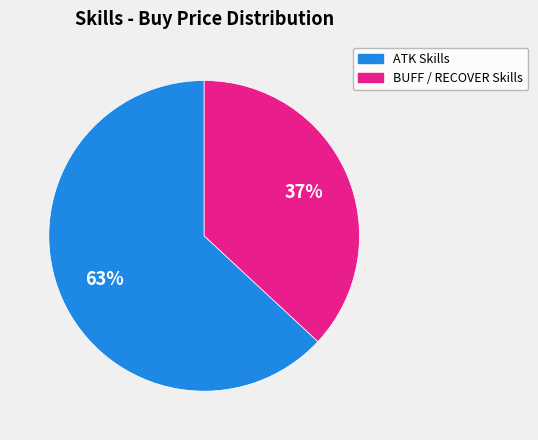

Is it true that BUFF / RECOVER Skills is 37% of the pie?

True